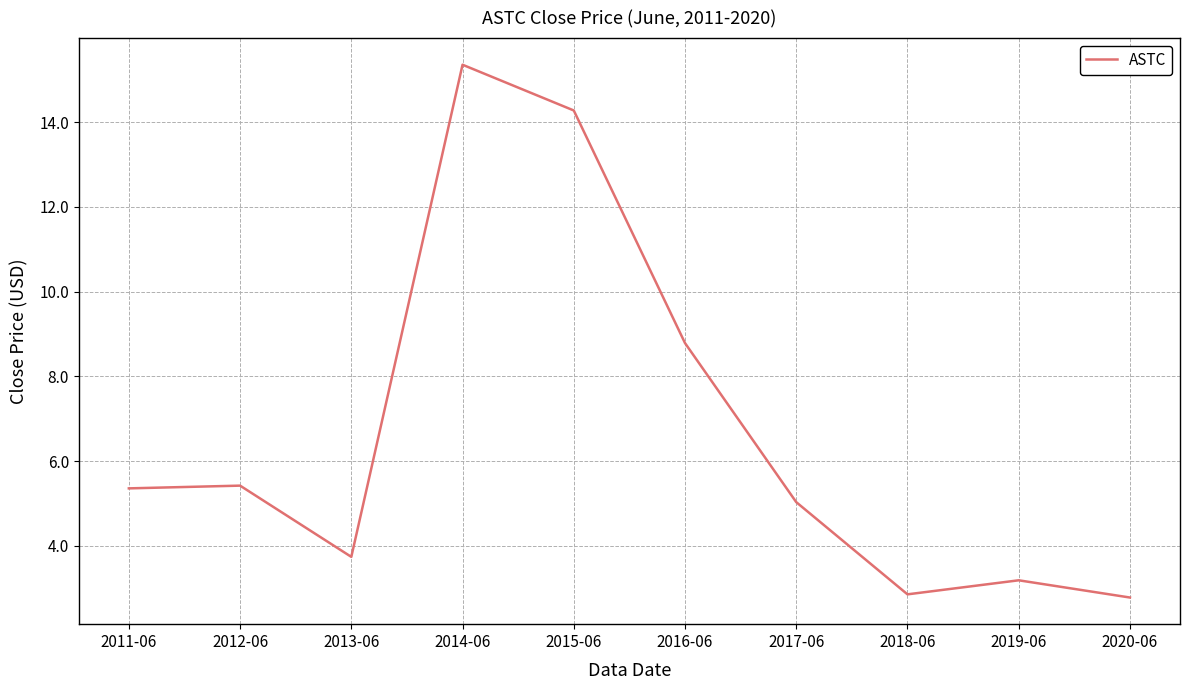

Which label corresponds to the largest value in the chart?

2014-06